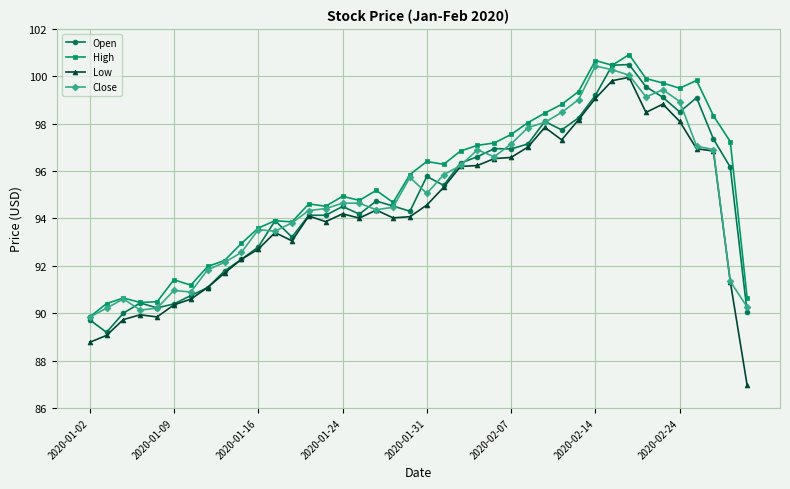

Which series has the widest spread of values?

Low